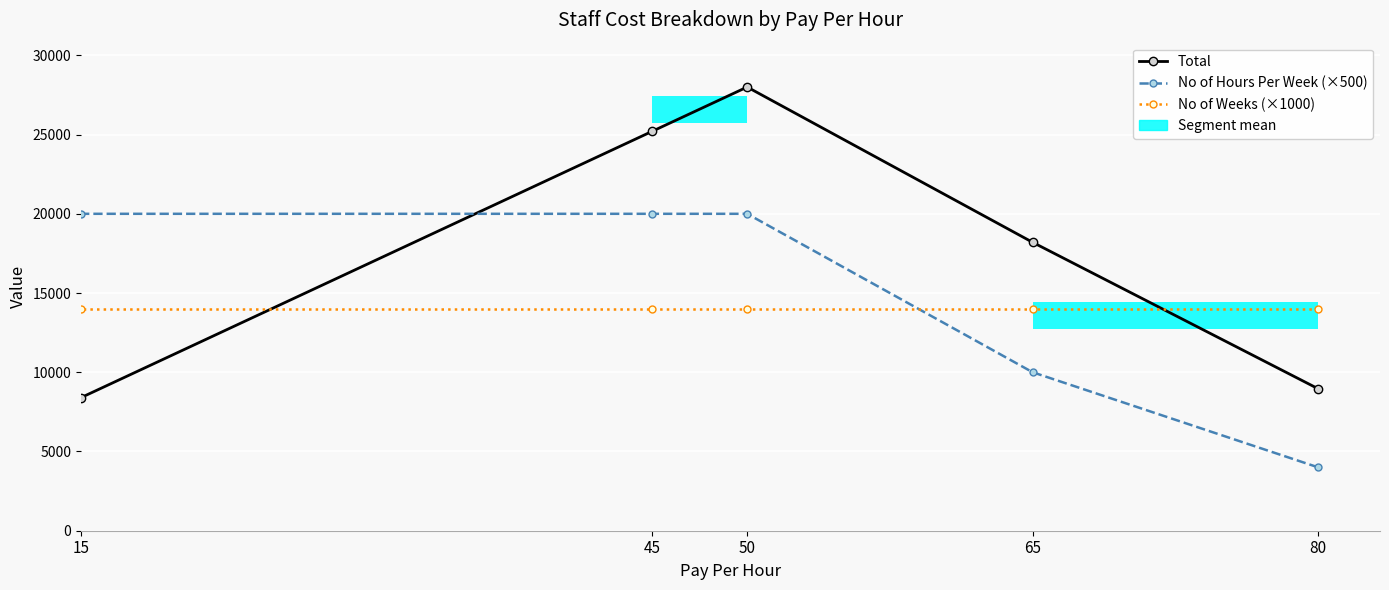

How many values in the Total series exceed 18200?

2